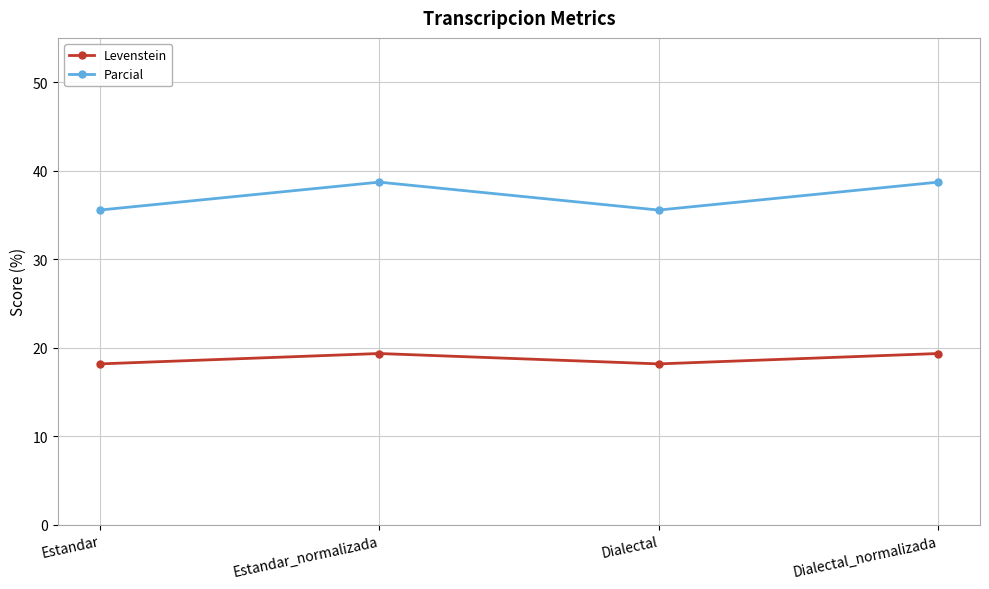

At how many categories does at least one series exceed 21?

4